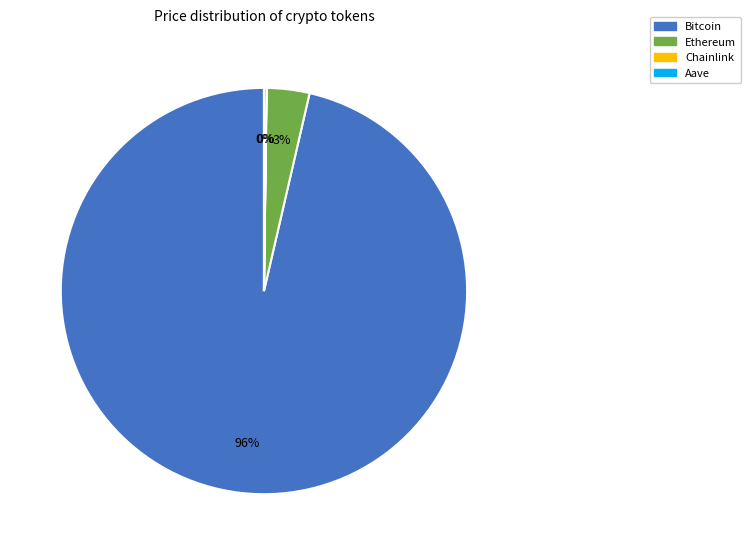

Which category has the biggest portion of the pie?

Bitcoin